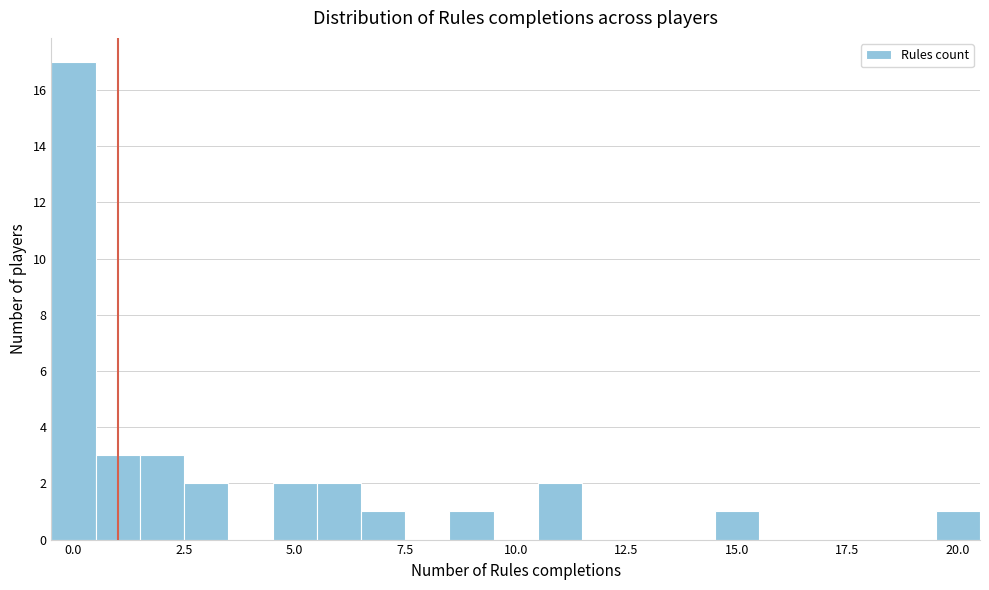

Read against the x-axis, roughly where is the centre of the tallest bar?

0.0